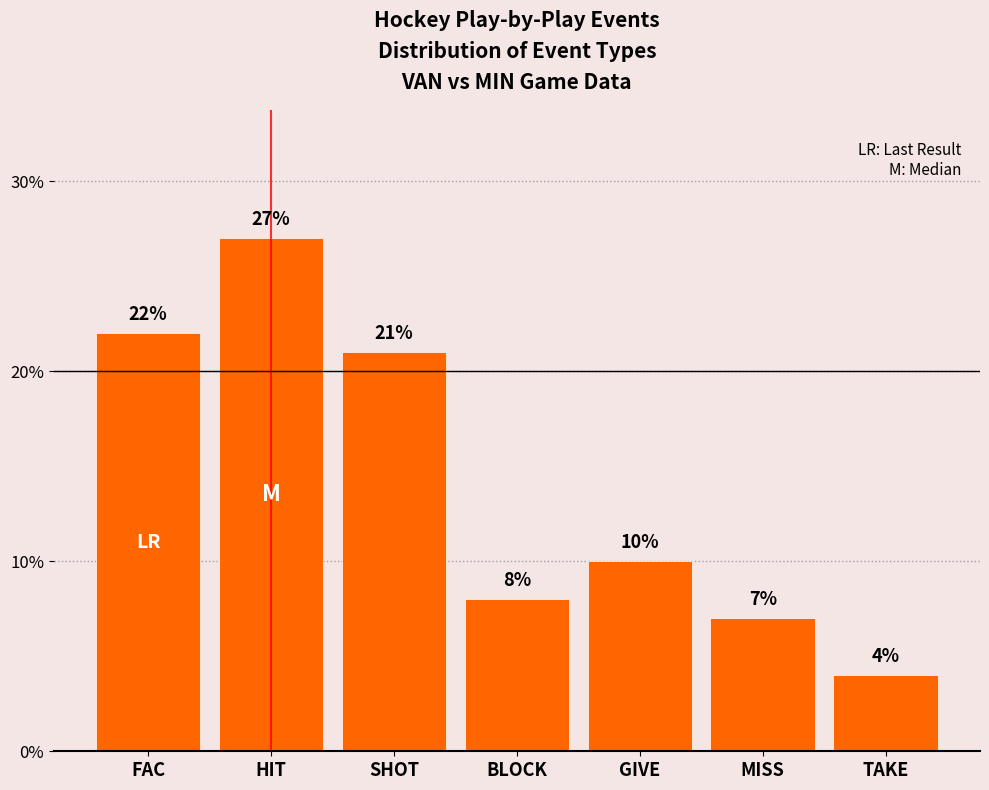

Reading left to right, extract all data points from this chart.

FAC=22	HIT=27	SHOT=21	BLOCK=8	GIVE=10	MISS=7	TAKE=4